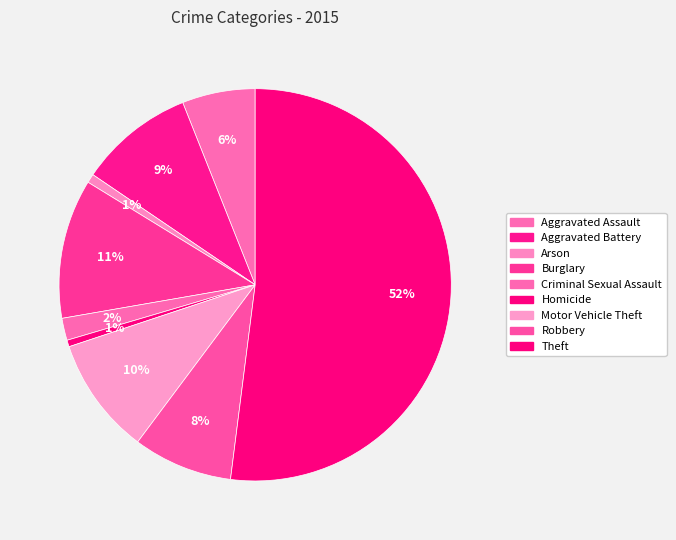

To the nearest percent, what is the average slice percentage?

11%